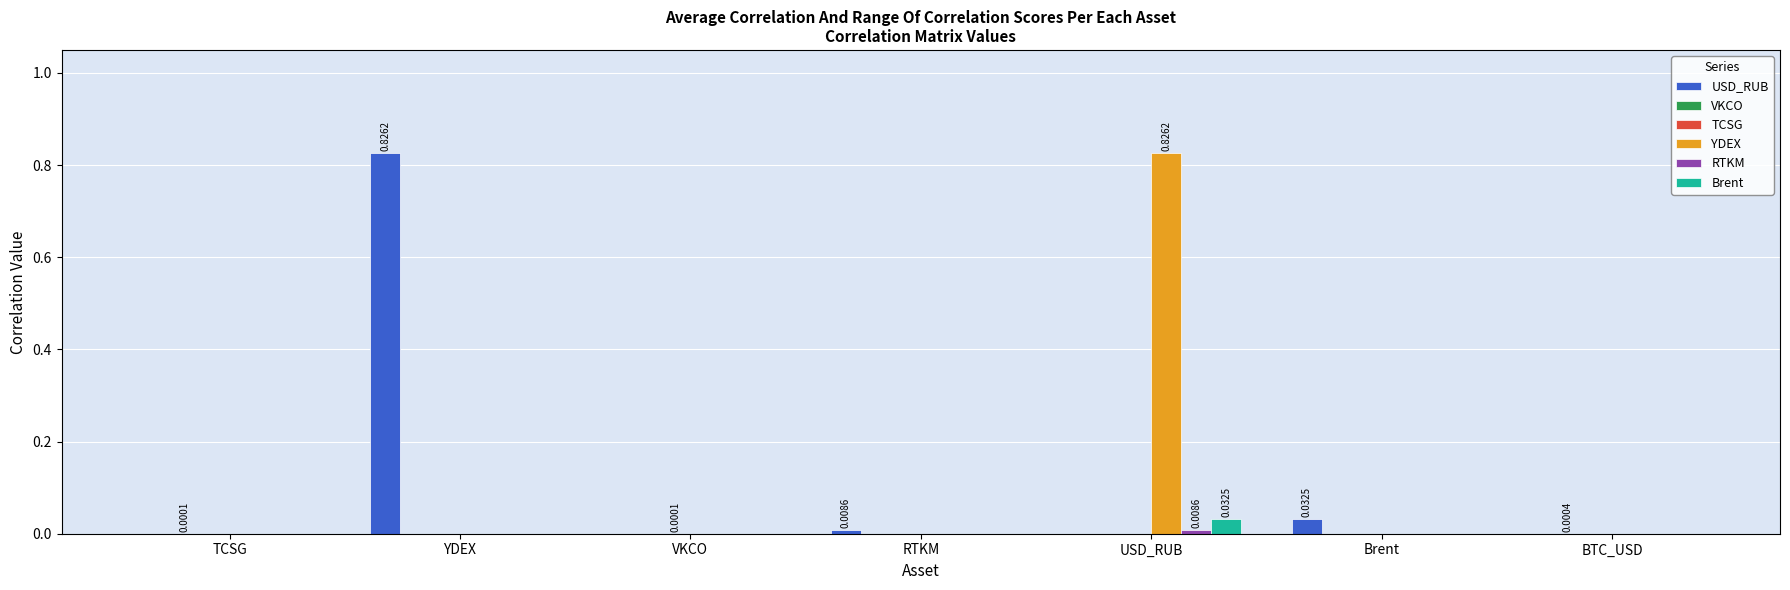

What is the label of the 4th bar from the right?

RTKM